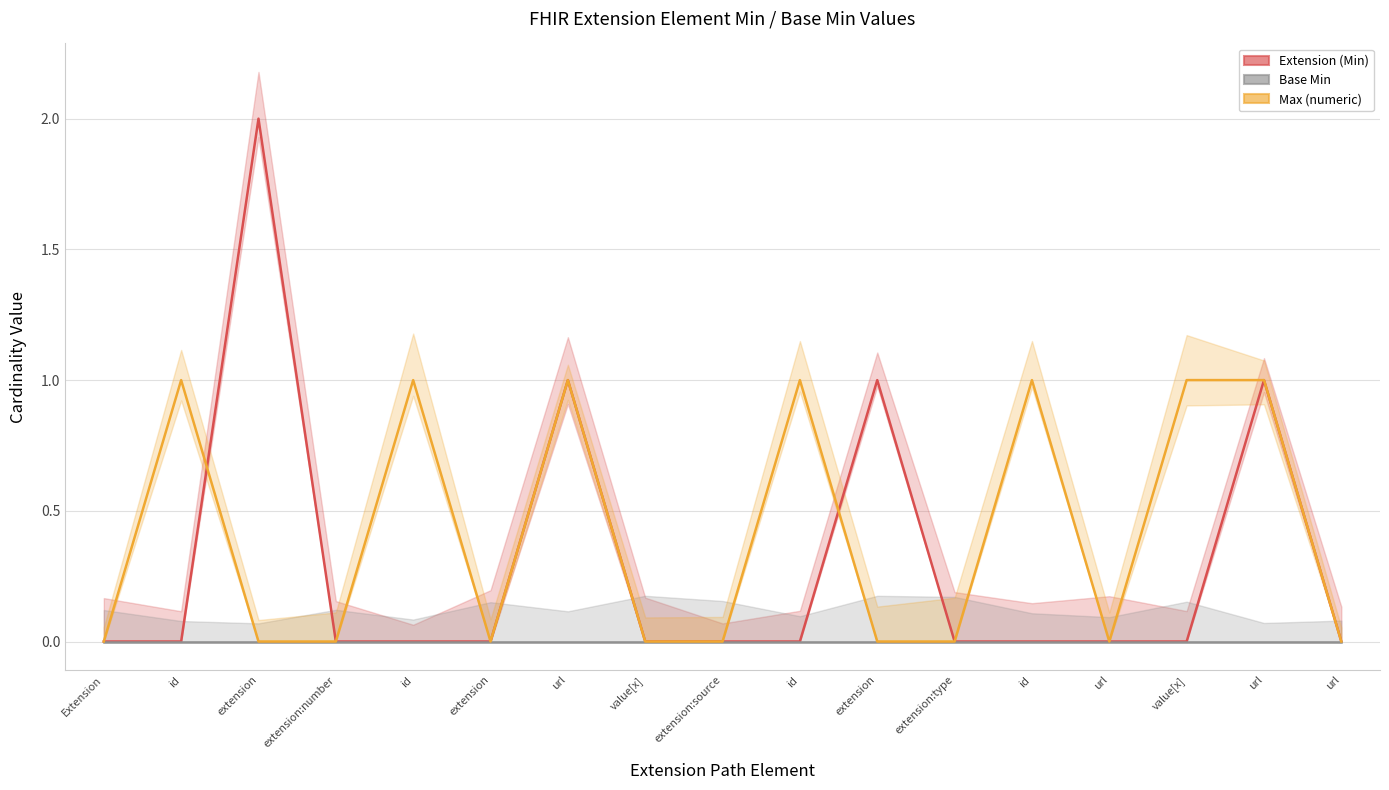

True or false: Max (numeric) has a value of 1 at extension:number.

False